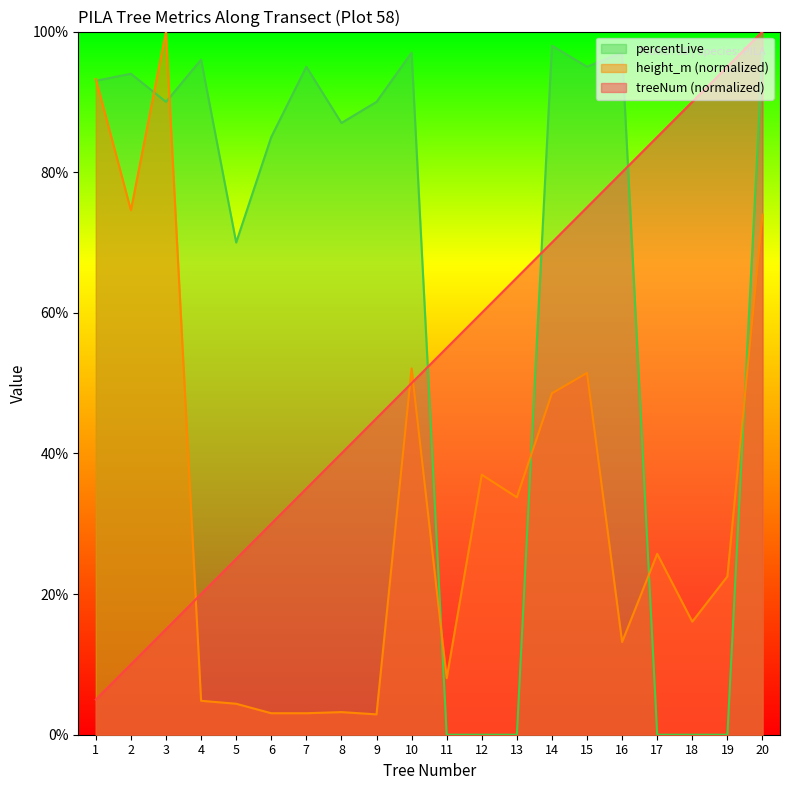

Which series has the largest total across all categories?

percentLive